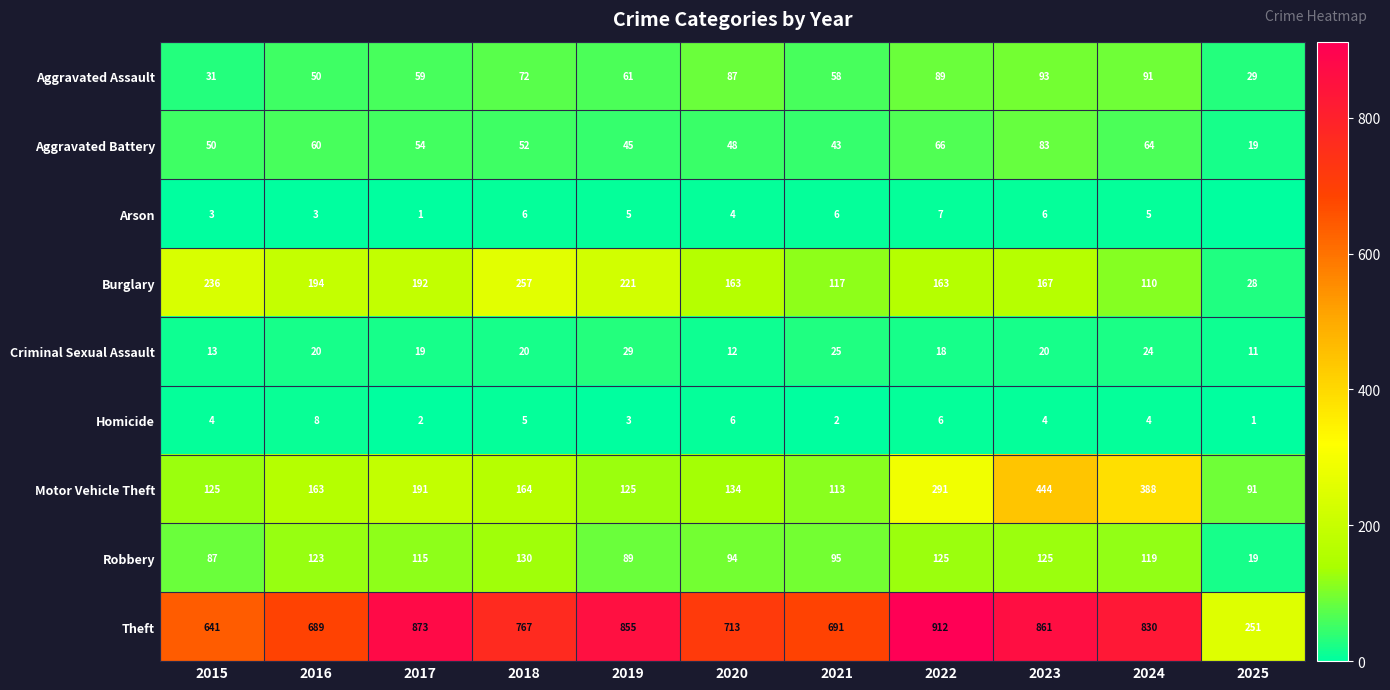

Where is Theft nearest to the value 581?

2015